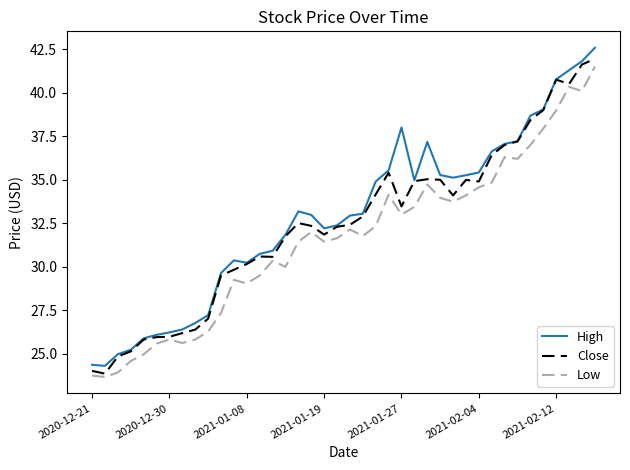

What is the lowest value of the High series?

24.3